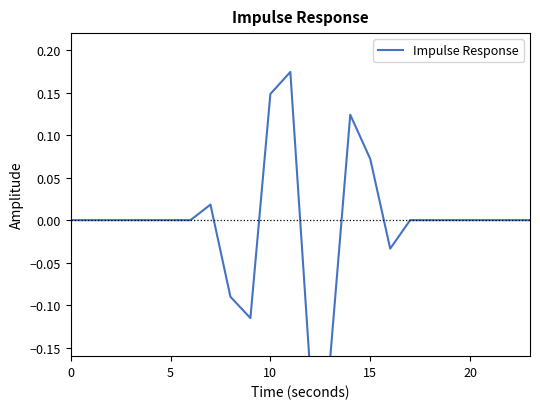

How many lines are shown in the chart?

1